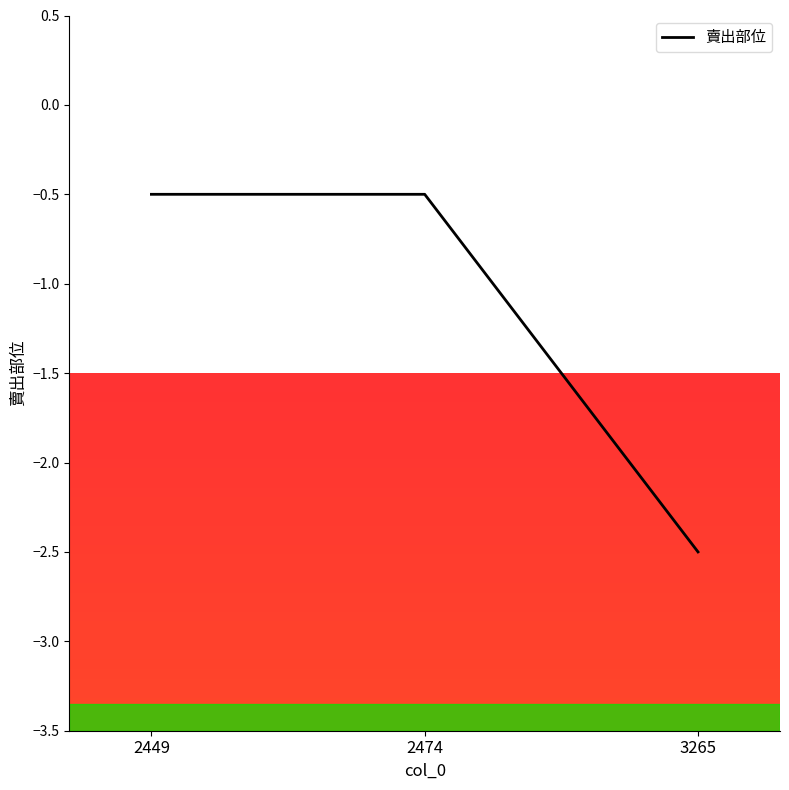

True or false: the data shows -0.5 at 2474.

True